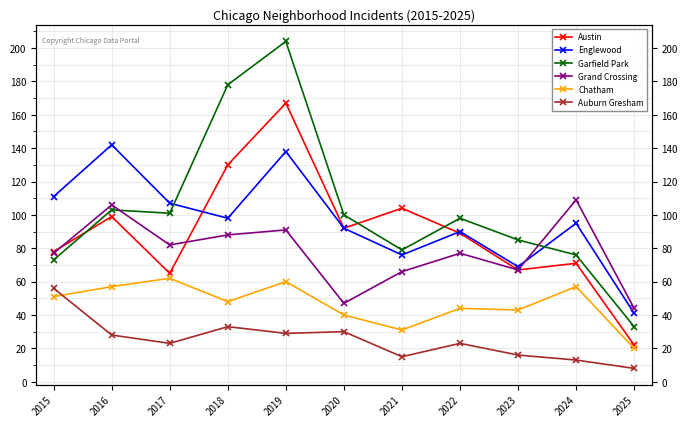

What is the value of the Englewood point at the 8th from the left?

90